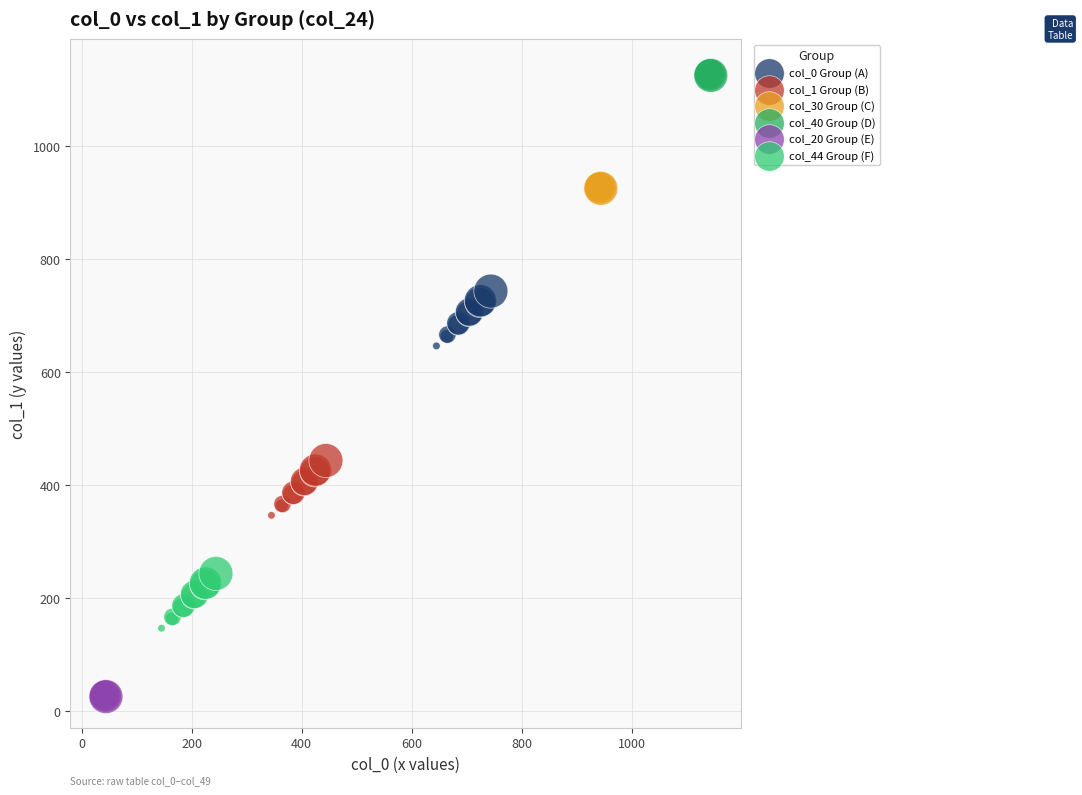

Which series contains the highest Y value?

col_40 Group (D)